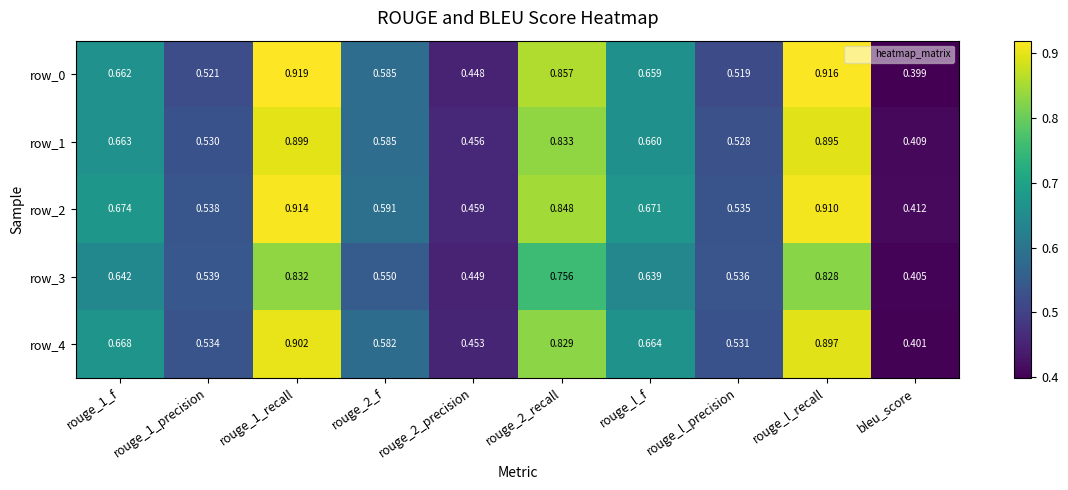

List the series in order of their peak value, highest first.

row_0, row_2, row_4, row_1, row_3